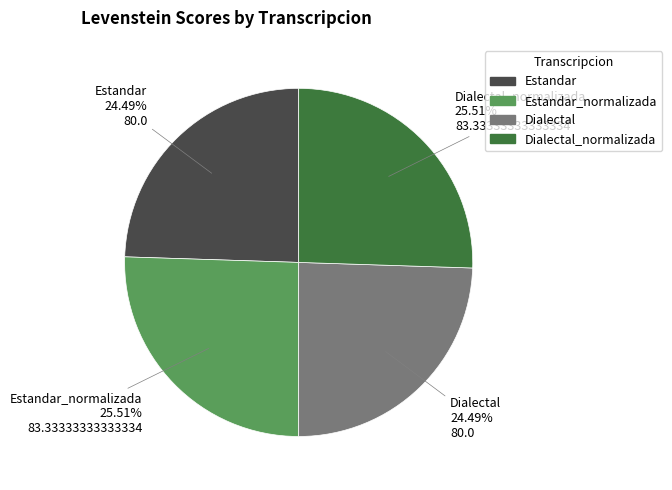

What percentage is the Estandar slice, to the nearest percent?

24%